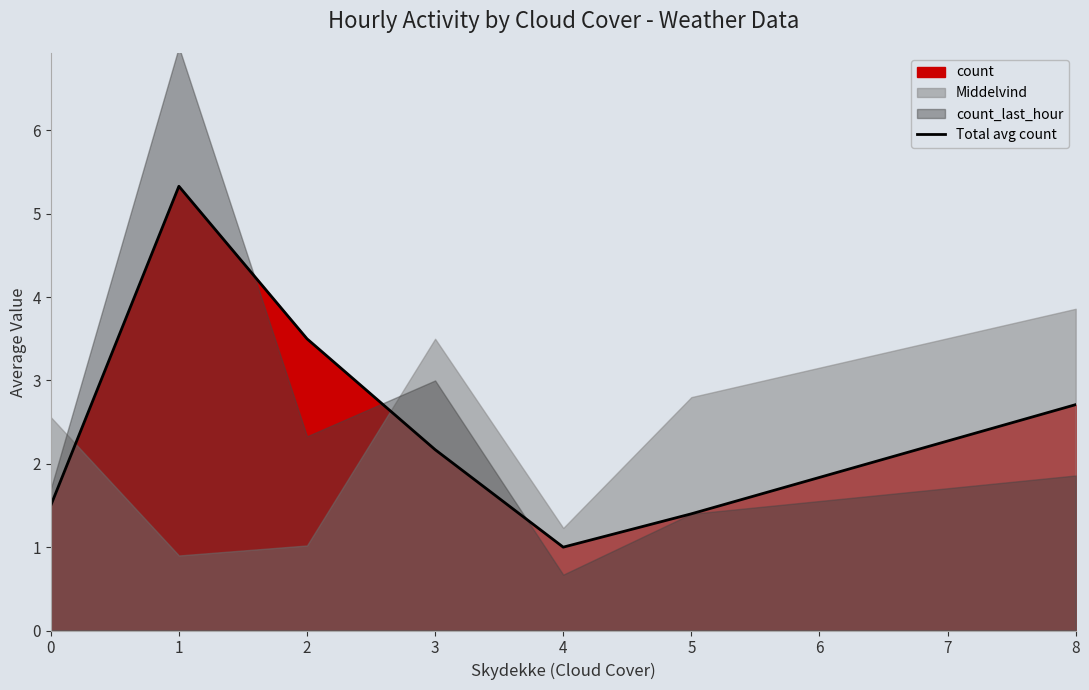

The chart shows a value of 0.6 at 0. True or false?

False